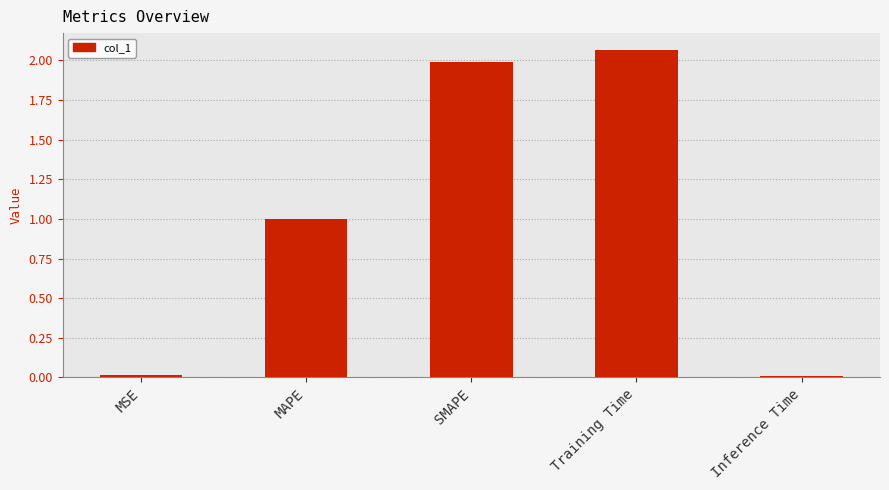

What is the sum of the values at Inference Time and SMAPE?

2.0